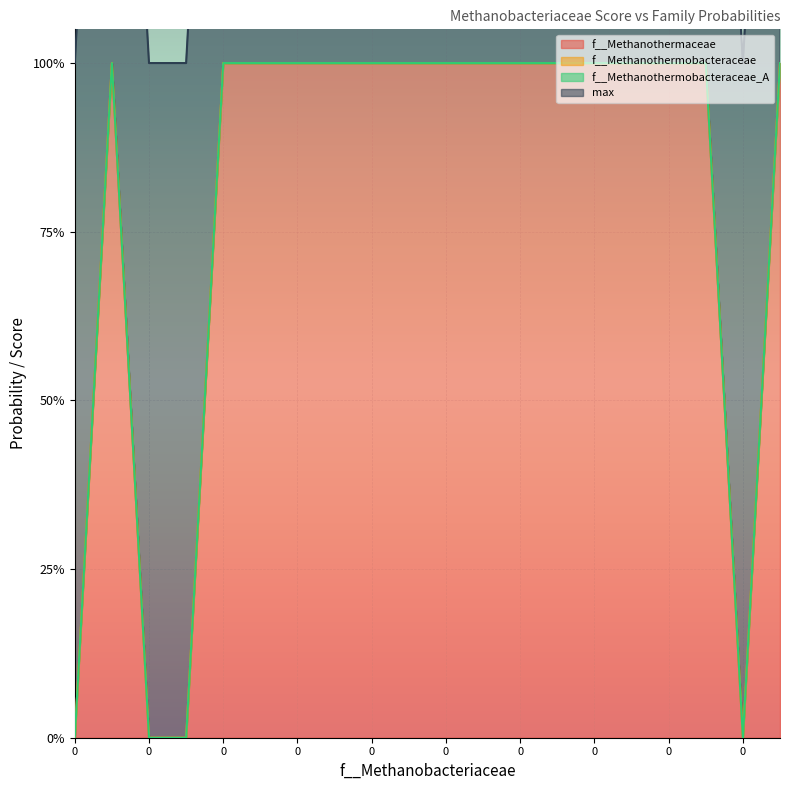

What are all the series names shown in the legend?

f__Methanothermaceae, f__Methanothermobacteraceae, f__Methanothermobacteraceae_A, max